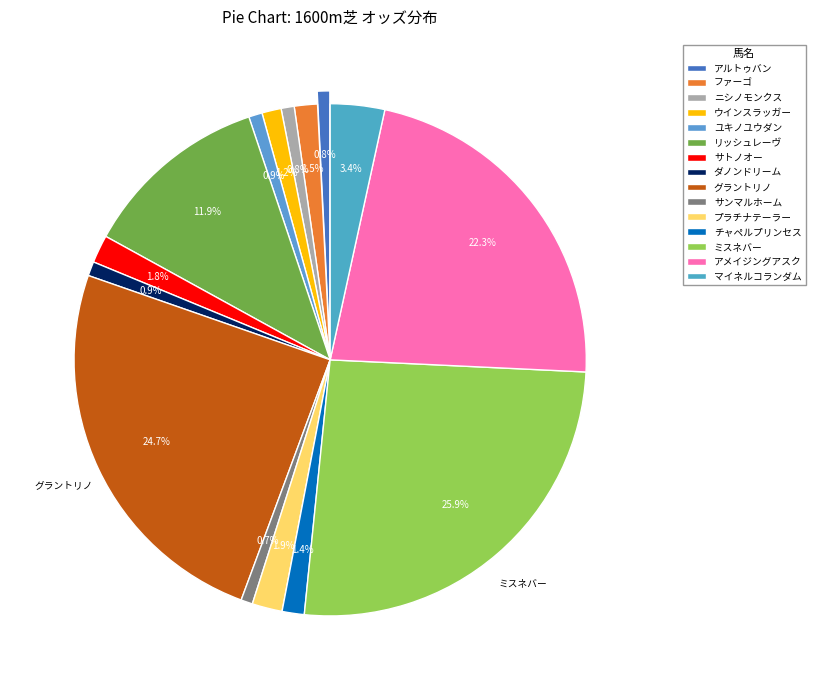

How much of the chart is everything except ファーゴ?

98.5%